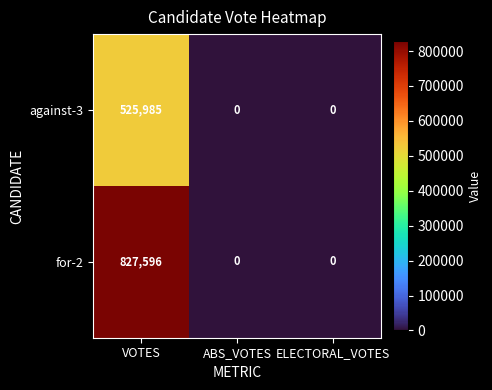

Which series changed the most between VOTES and ELECTORAL_VOTES?

for-2